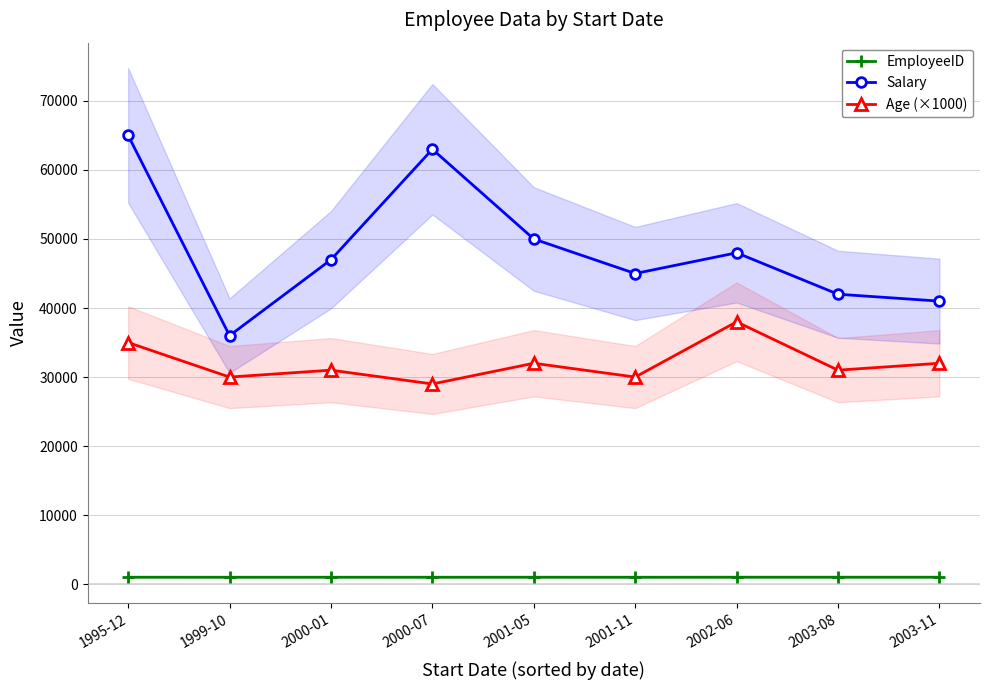

At which category is the sum across all series the highest?

1995-12